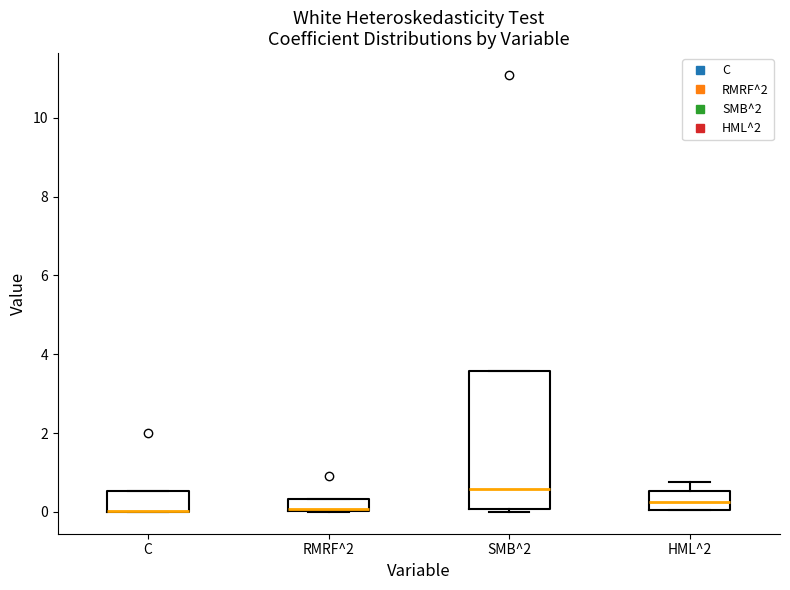

Which box is the tallest, from its lower edge to its upper edge?

SMB^2